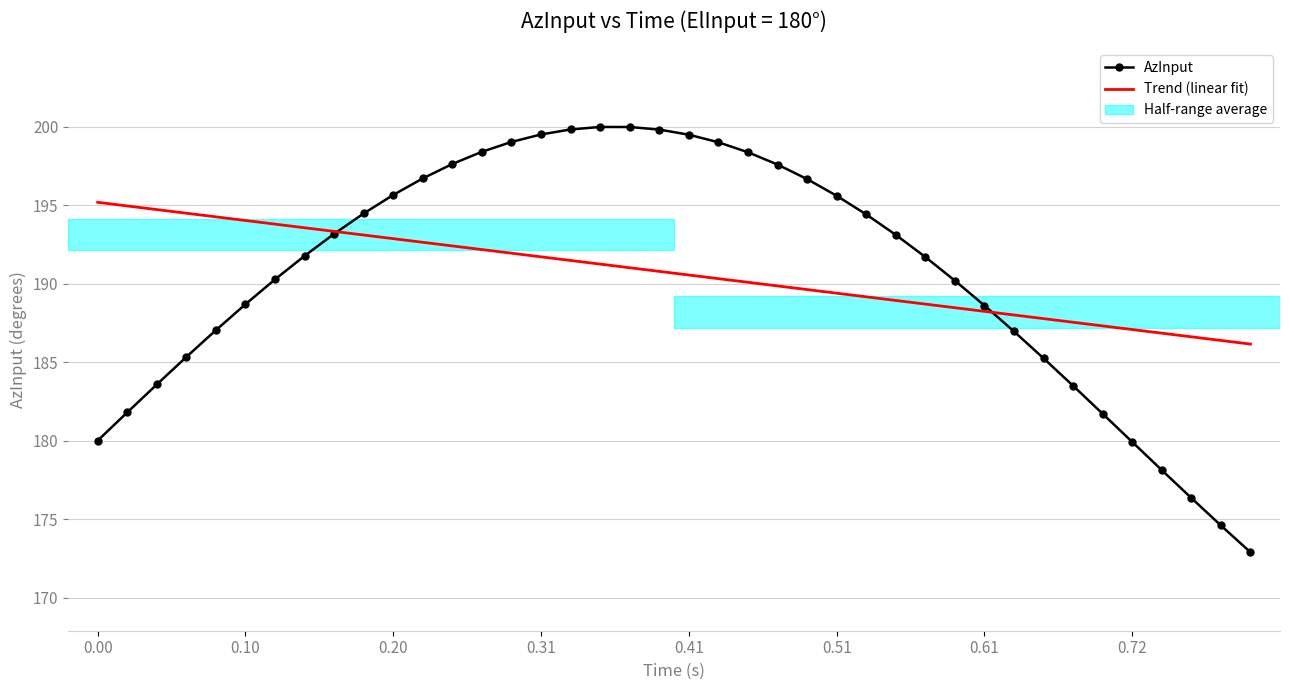

Rank the series by their maximum value, from lowest to highest.

Trend (linear fit), AzInput